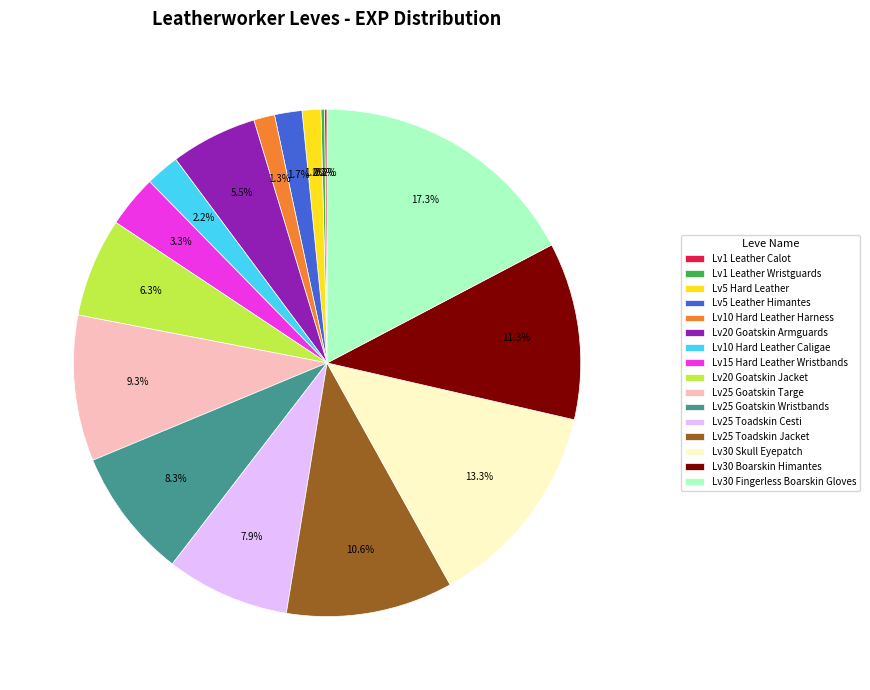

What is the total percentage of Lv30 Boarskin Himantes and Lv5 Leather Himantes?

13.0%